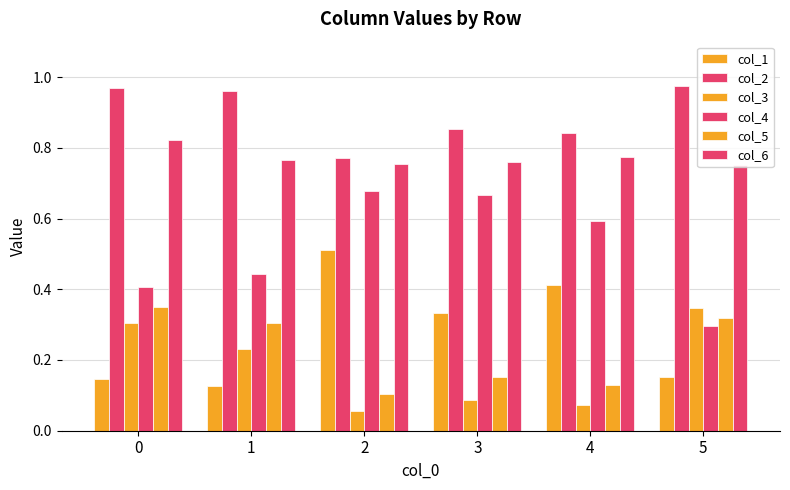

Which has a higher value, 2 or 1?

2